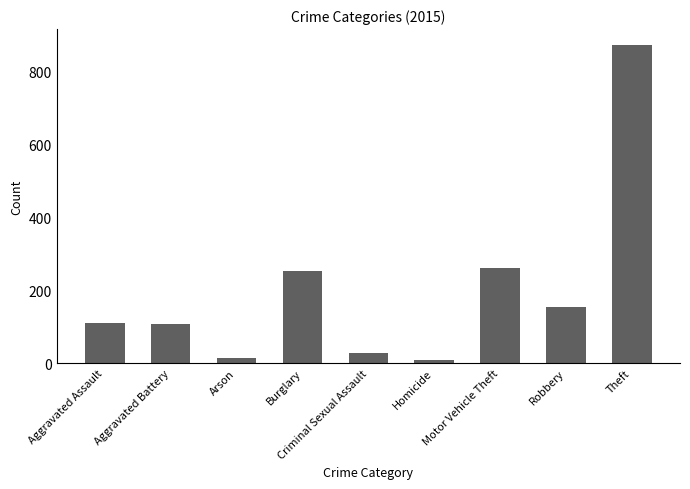

Does the chart contain stacked bars?

No